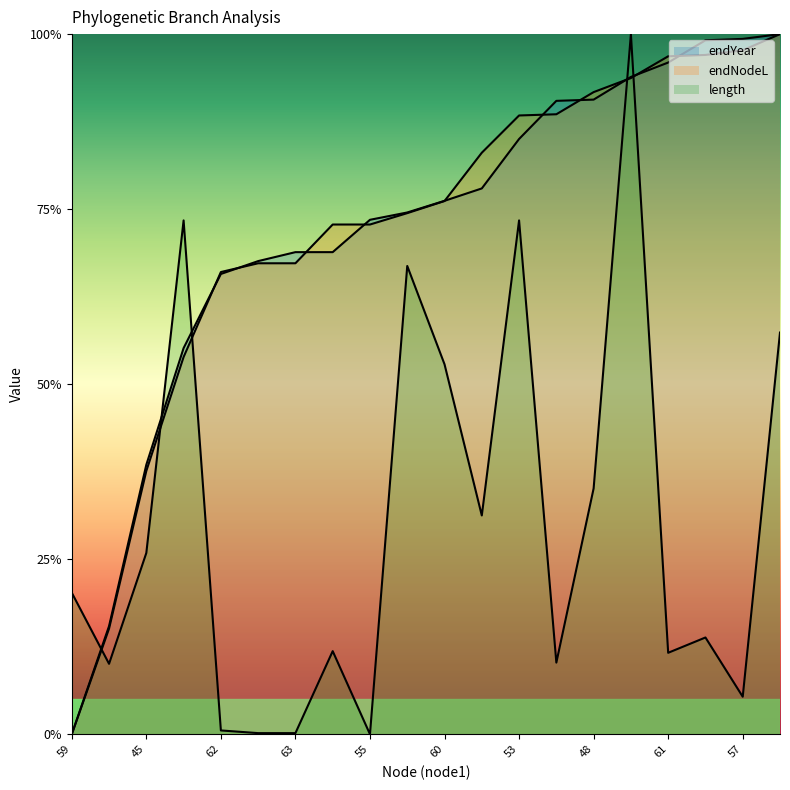

How many interior local peaks does the length series have?

6